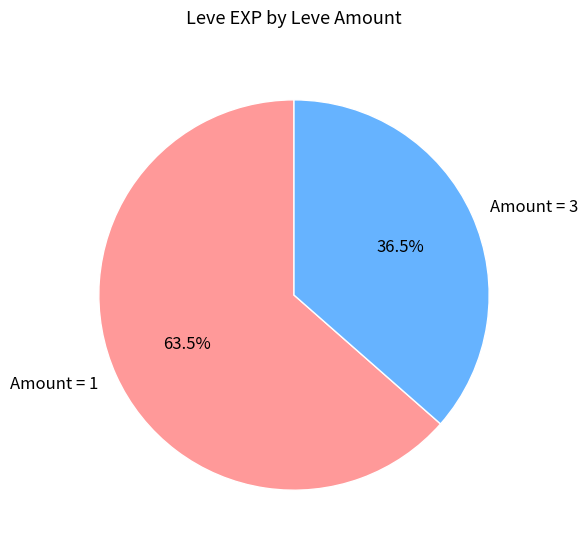

How many segments does this pie chart have?

2